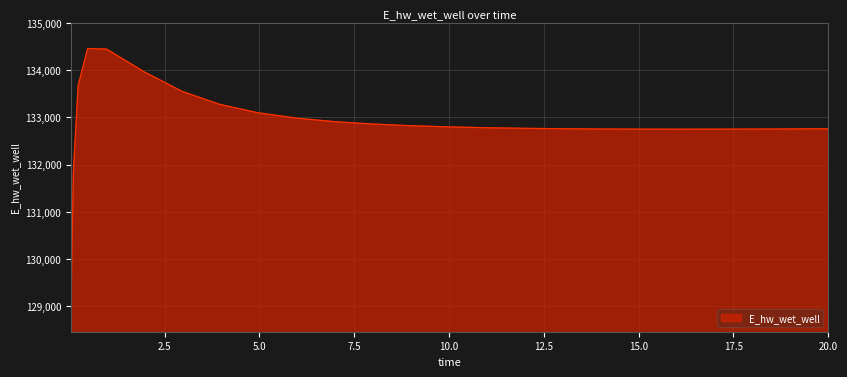

How many lines are shown in the chart?

1